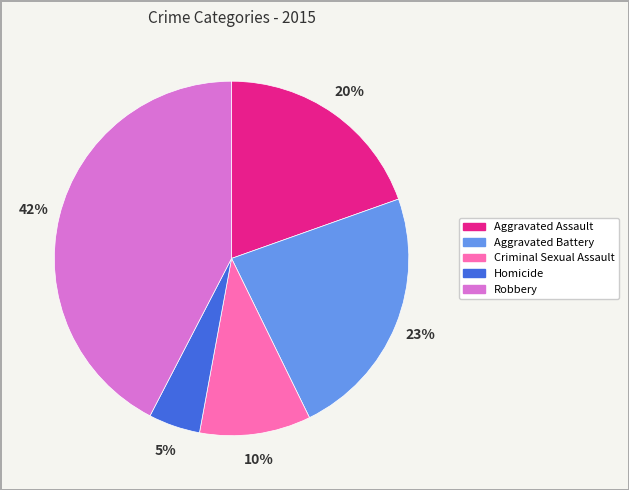

To the nearest percent, what percentage of the pie is Aggravated Battery?

23%